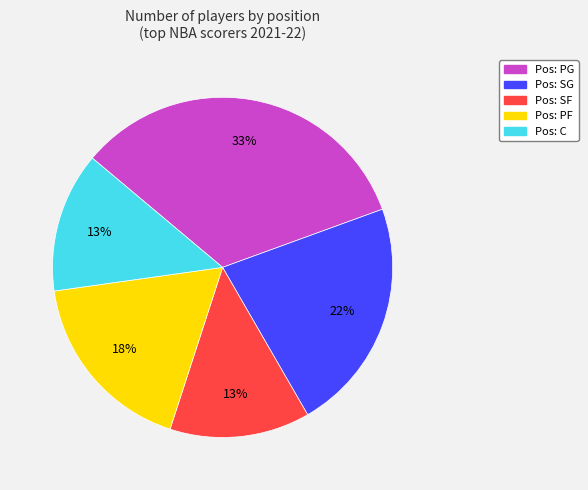

Is there a majority slice in this chart?

No